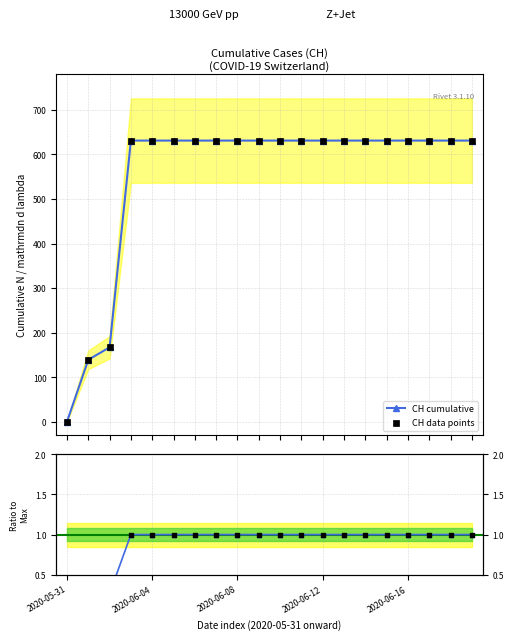

What is the ratio of the value at 2020-06-06 to the value at 2020-06-02?

3.8